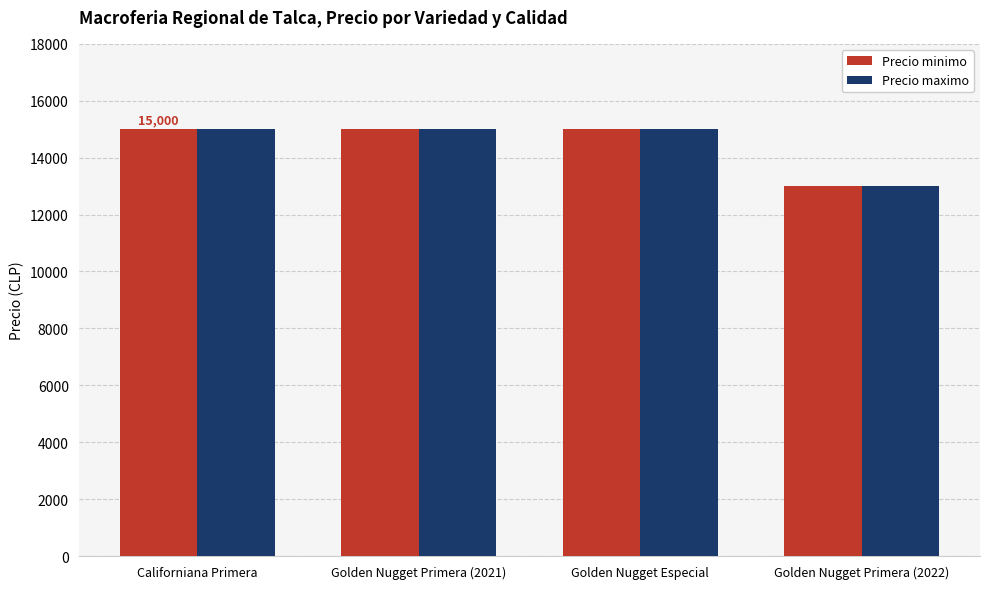

What is the smallest value displayed?

13000